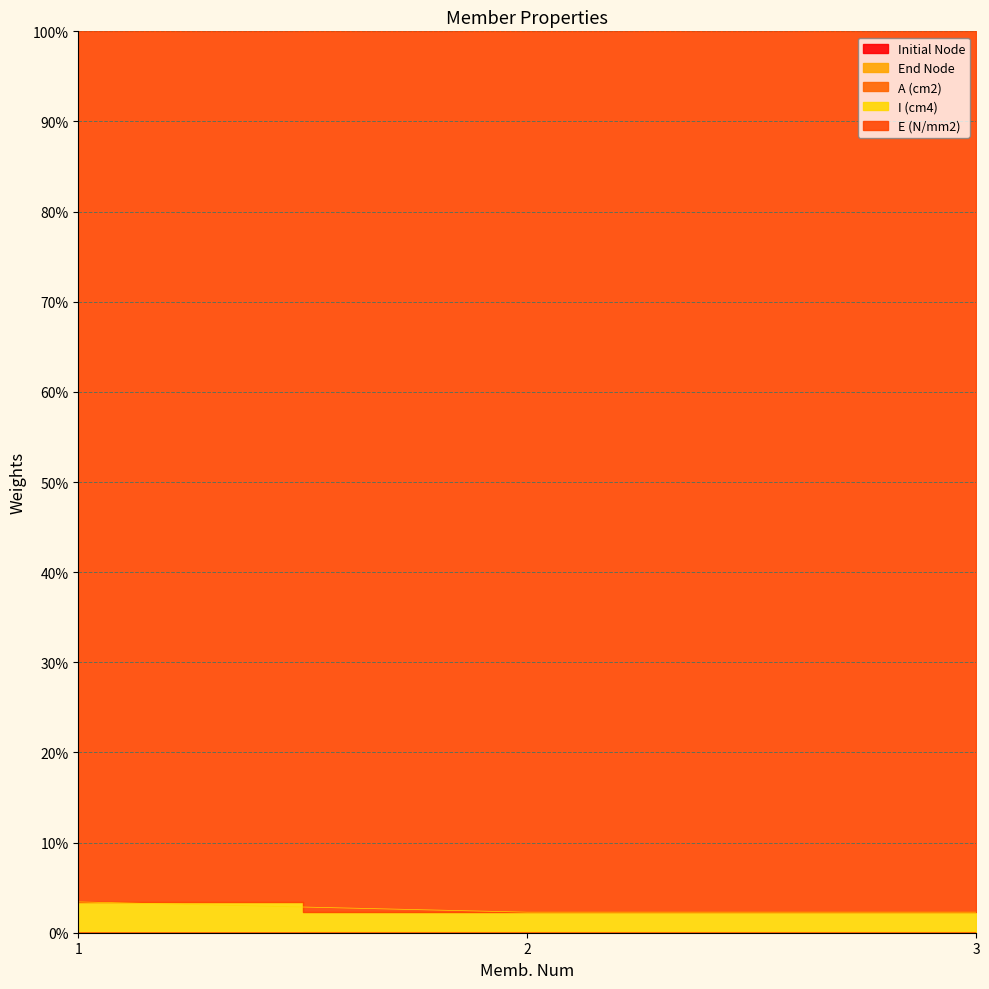

At which label is A (cm2) closest to 0?

2